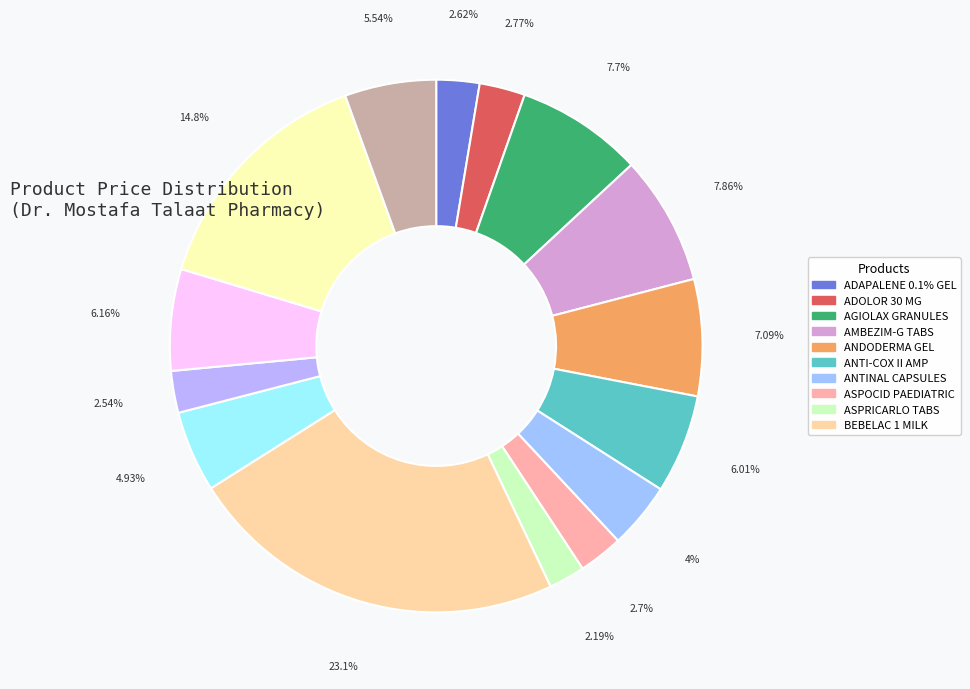

Rank the categories by value from lowest to highest.

ASPRICARLO TABS, BILTRICIDE TABS, ADAPALENE 0.1% GEL, ASPOCID PAEDIATRIC, ADOLOR 30 MG, ANTINAL CAPSULES, BETOLVEX AMP, CATAFAST SACHET, ANTI-COX II AMP, BIOREST SPRAY, ANDODERMA GEL, AGIOLAX GRANULES, AMBEZIM-G TABS, BLADOGRA XR TABS, BEBELAC 1 MILK